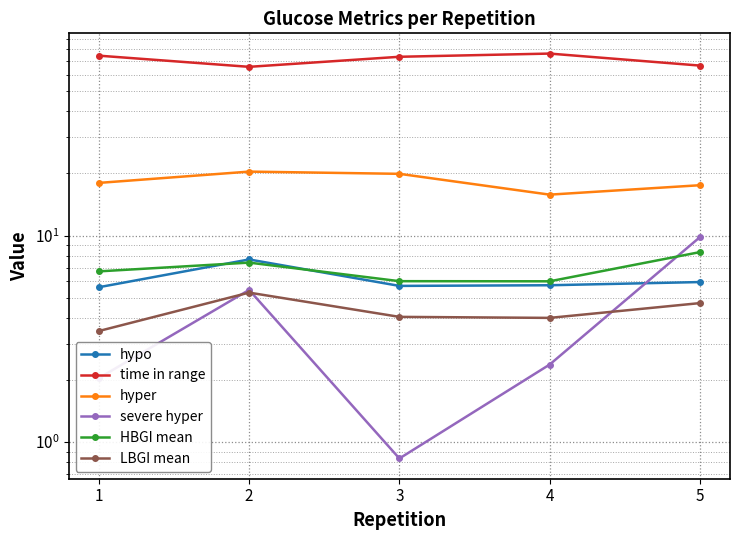

True or false: HBGI mean and time in range cross at least once.

False